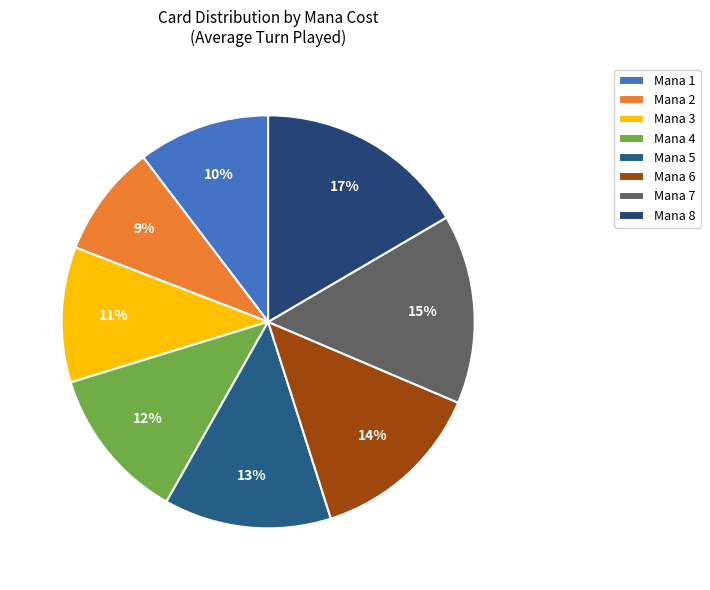

To the nearest percent, what is the difference between the largest and smallest slice percentages?

8%